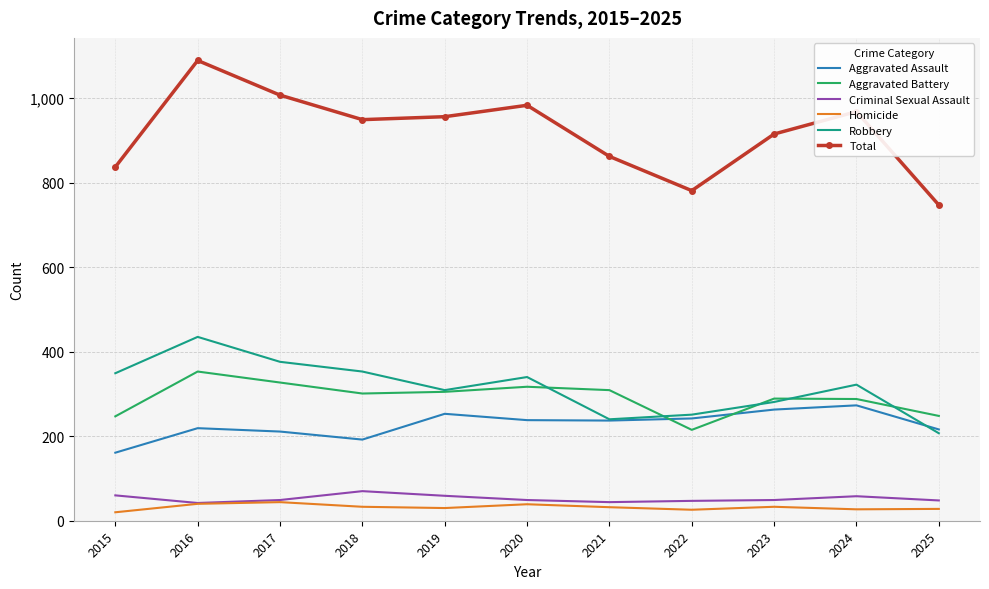

True or false: Total and Robbery cross at least once.

False